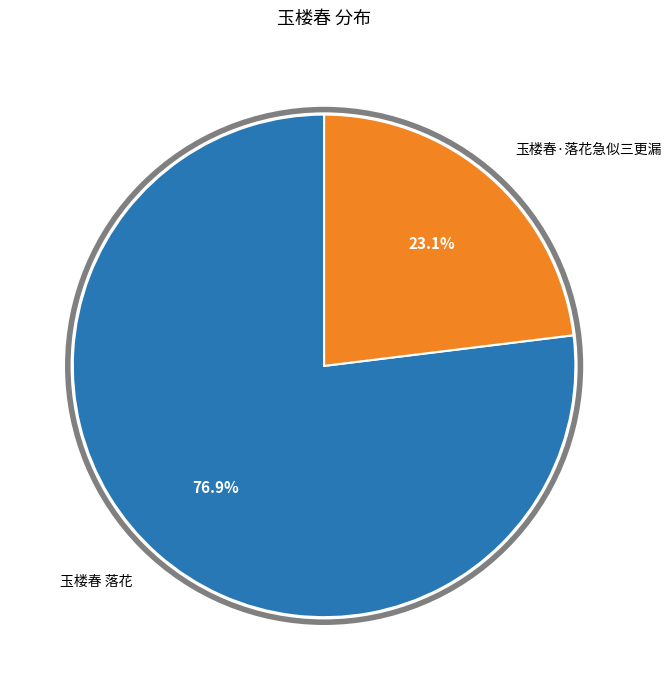

Is there any slice that represents more than half of the pie?

Yes